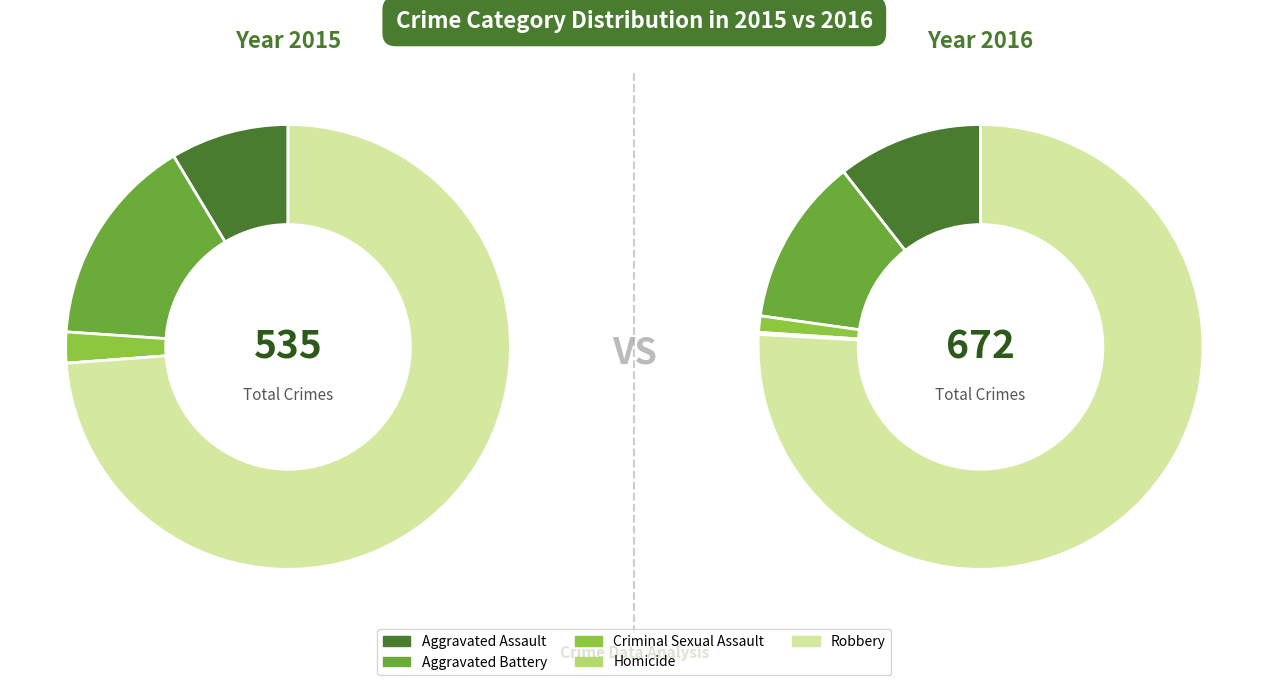

Which category has the biggest portion of the pie?

Robbery